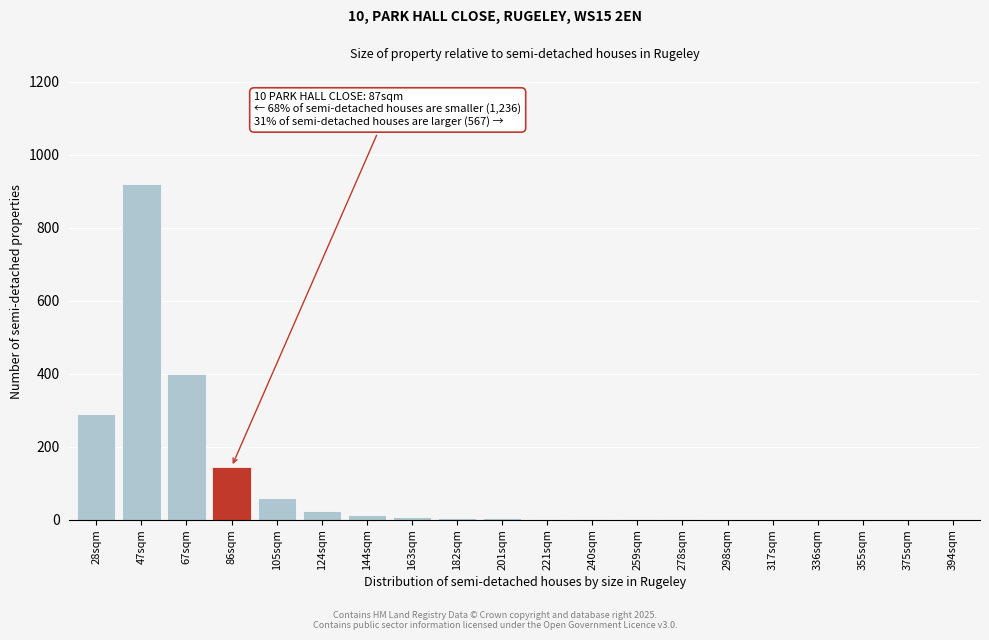

The value at 28sqm is 83. True or false?

False